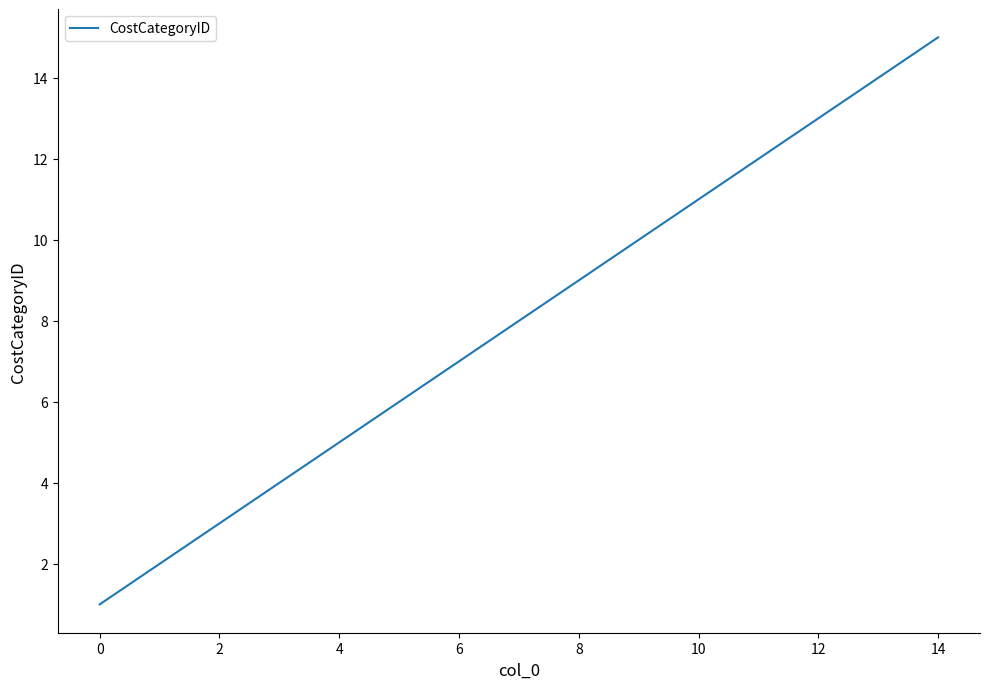

What is the difference between the maximum and minimum values?

14